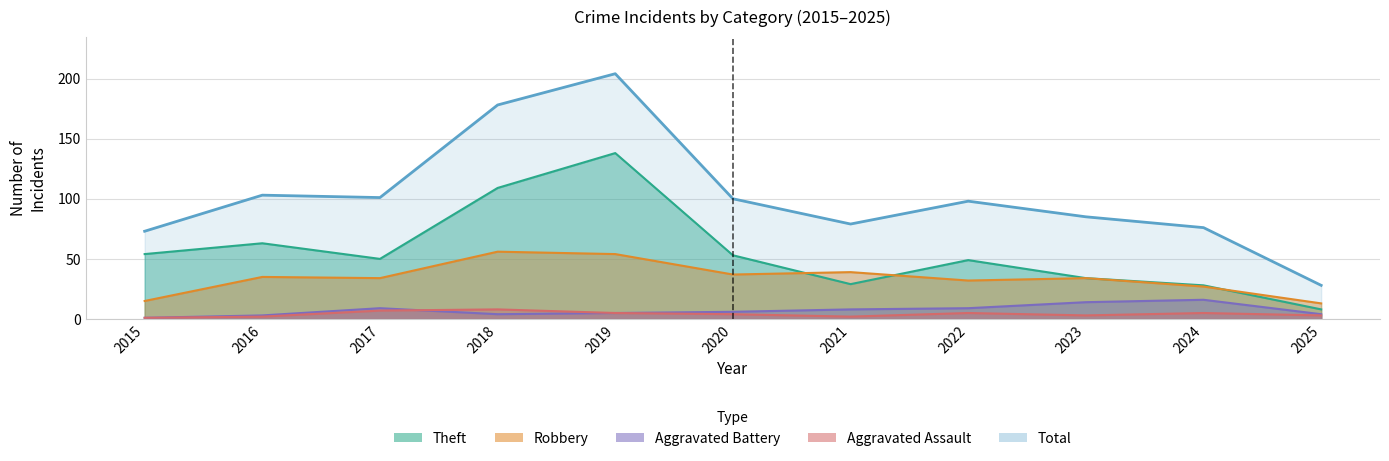

Rank the series at 2019 from highest to lowest value.

Total, Theft, Robbery, Aggravated Battery, Aggravated Assault